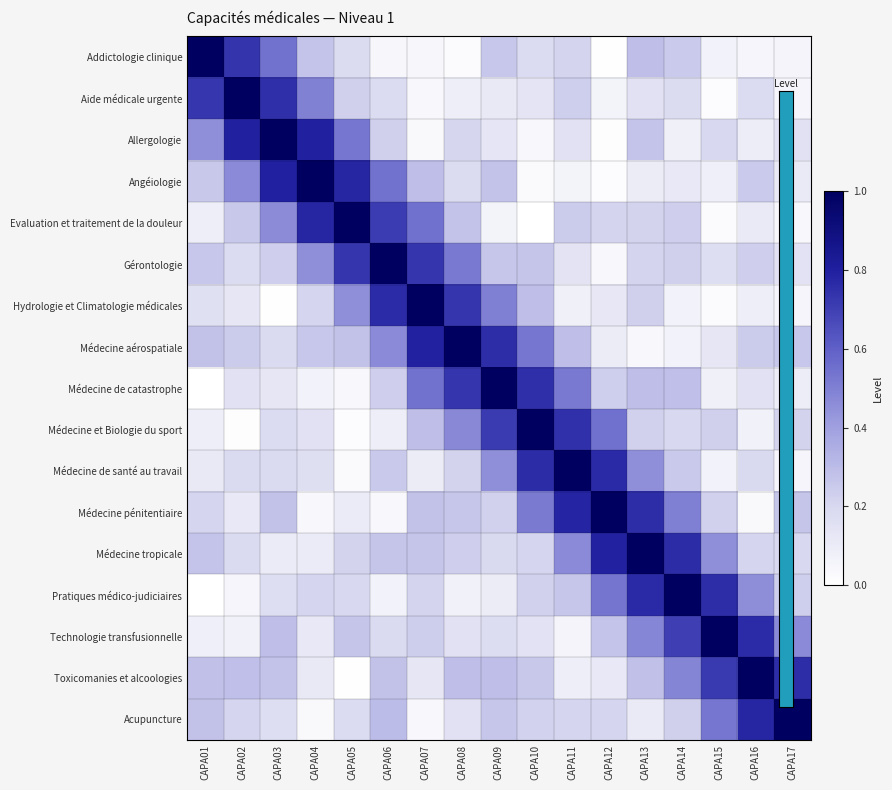

What is the spread (max minus min) of values at CAPA05?

1.0